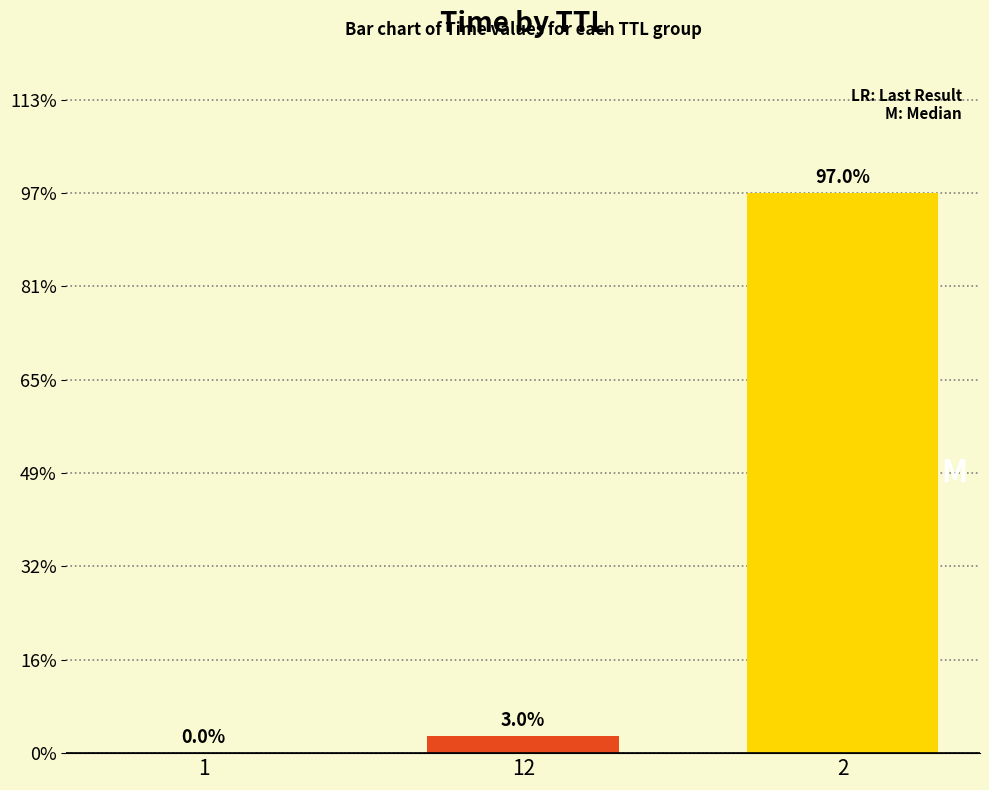

List the labels in order of value, largest first.

2, 12, 1